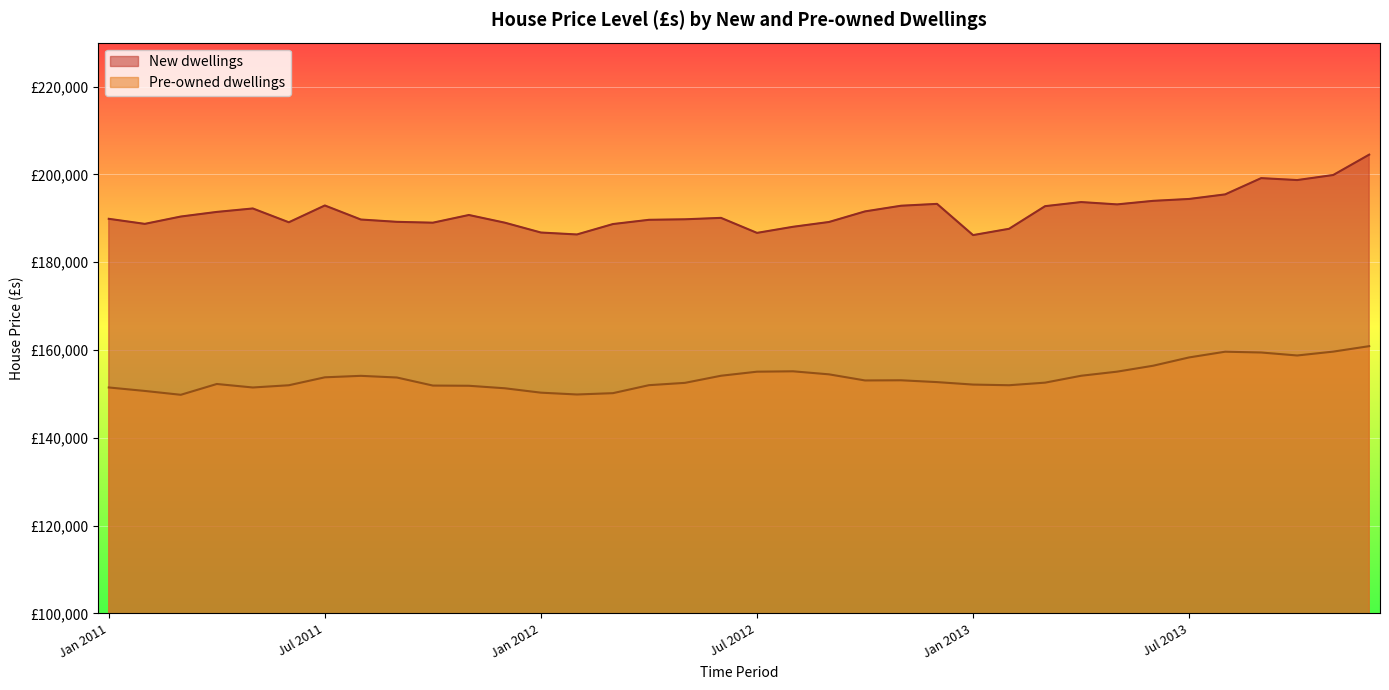

Which category has the highest value in the New dwellings series?

Dec 2013